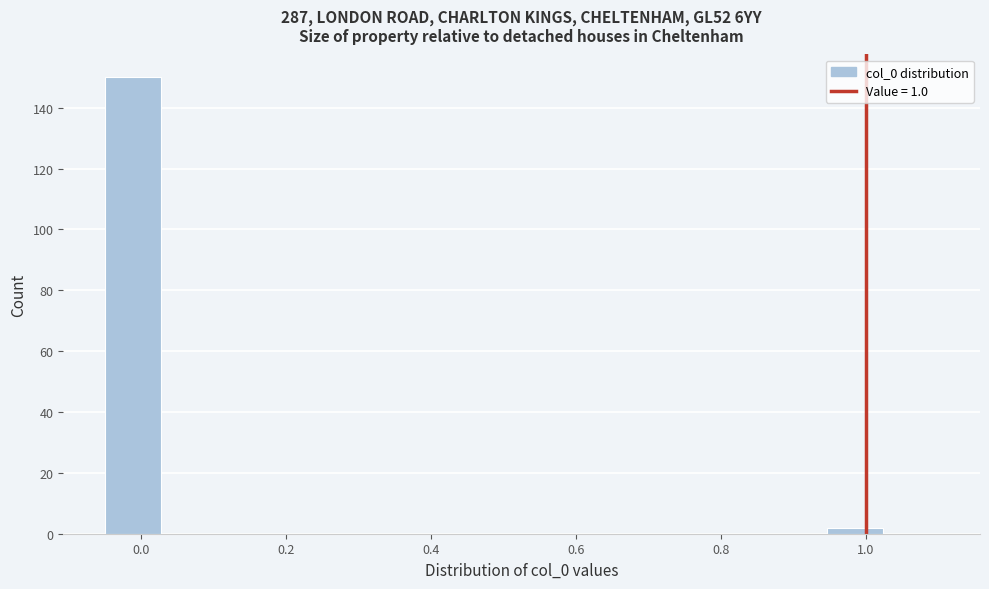

Around what value on the x-axis is the tallest bar? Give the approximate position of its centre, as read against the axis.

-0.02